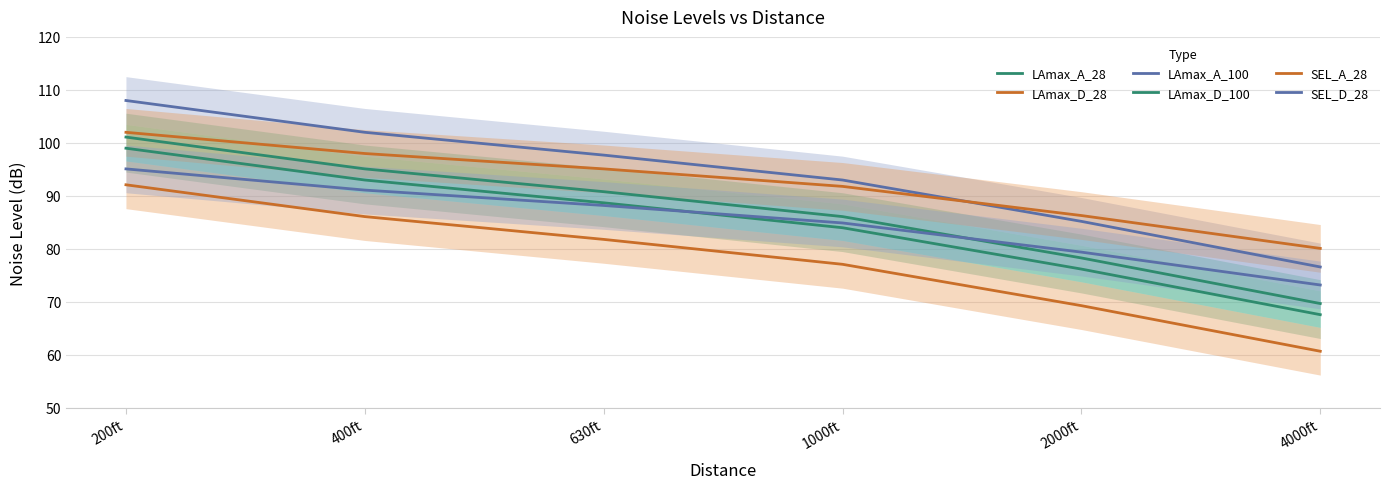

What is the difference between the second highest and minimum values in the LAmax_D_100 series?

25.4